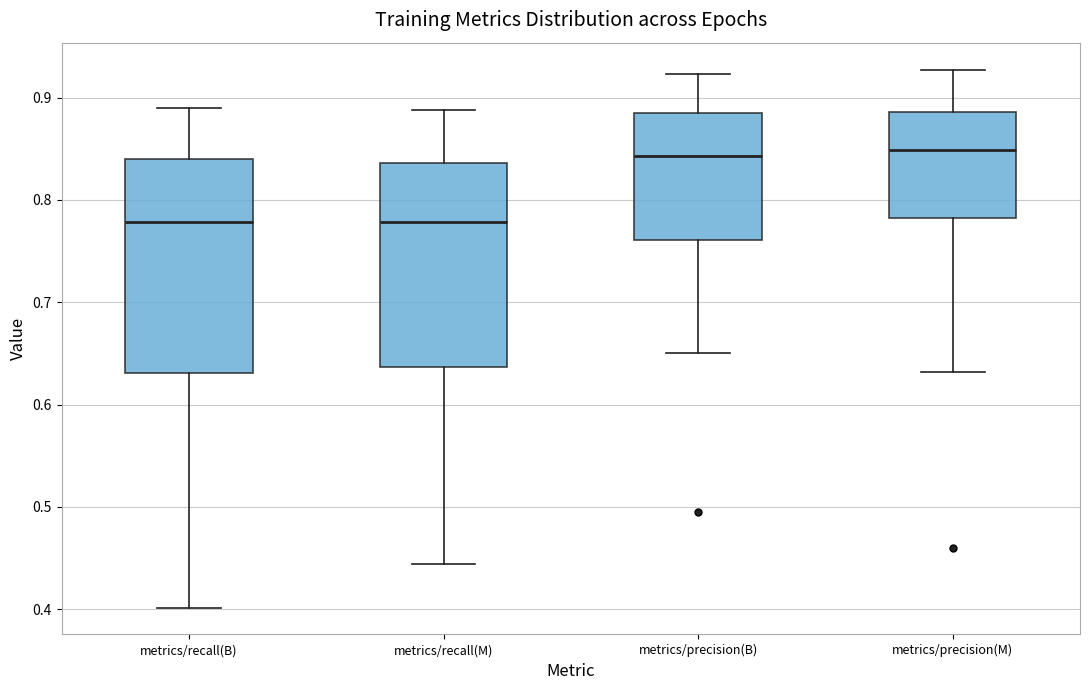

Where is the lower edge of the box for metrics/recall(M) on the y-axis? The values are not printed on the chart, so give them approximately, as read against the axis.

0.64